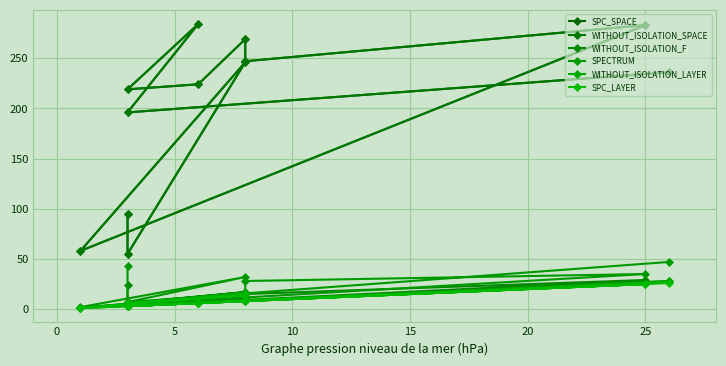

In SPC_LAYER, how many points are higher than both neighbors (excluding endpoints)?

3